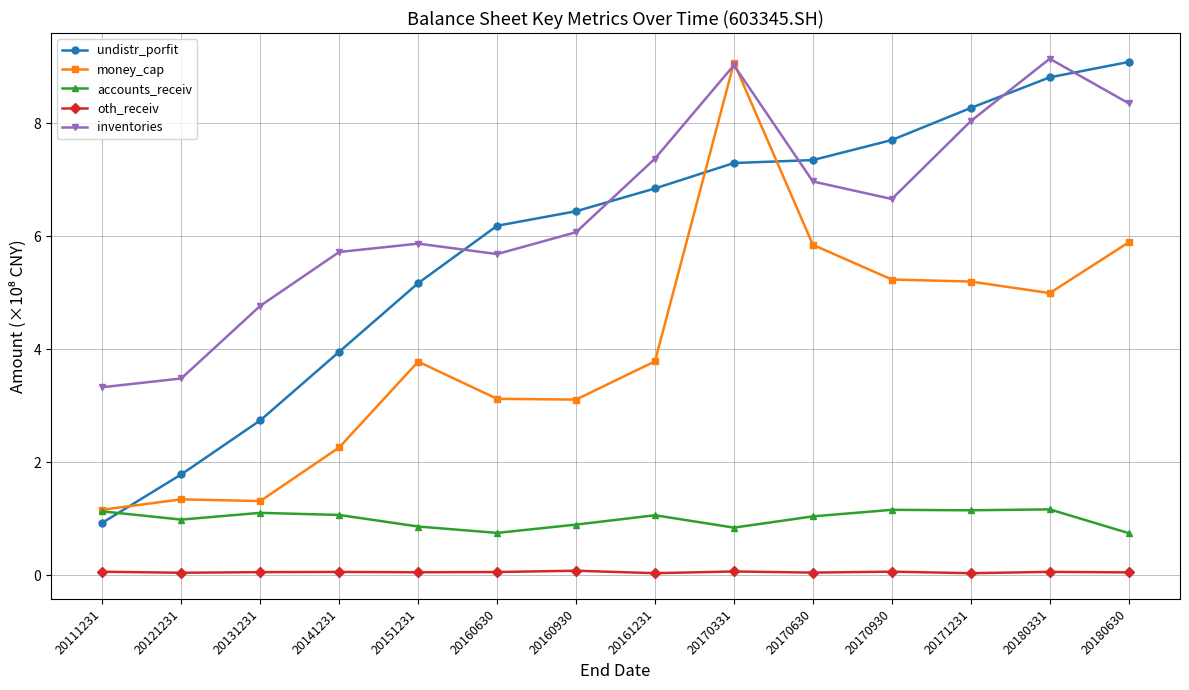

True or false: oth_receiv and money_cap cross at least once.

False